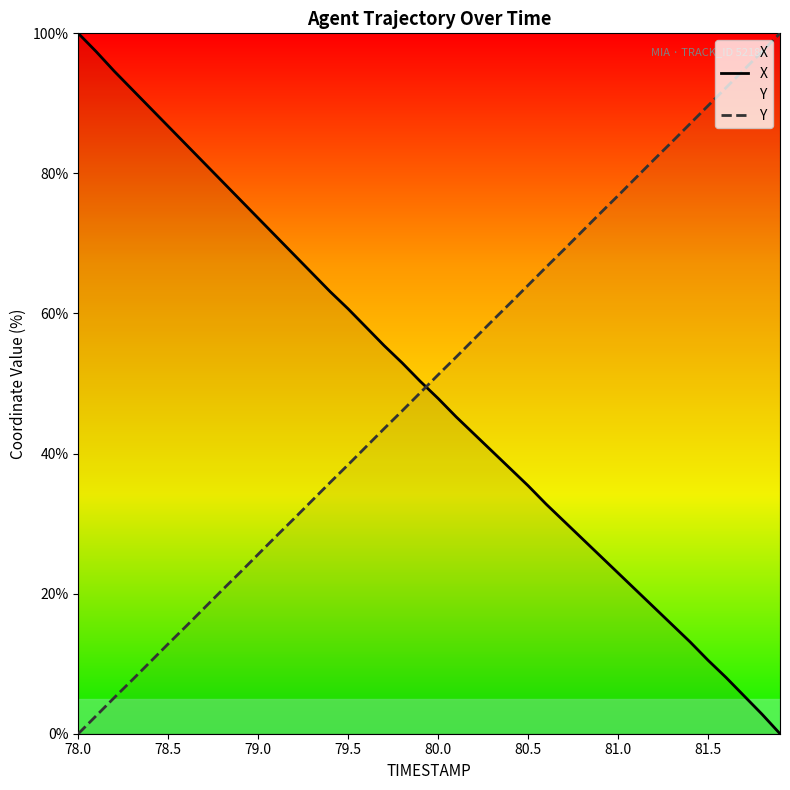

Which series has the widest spread of values?

X